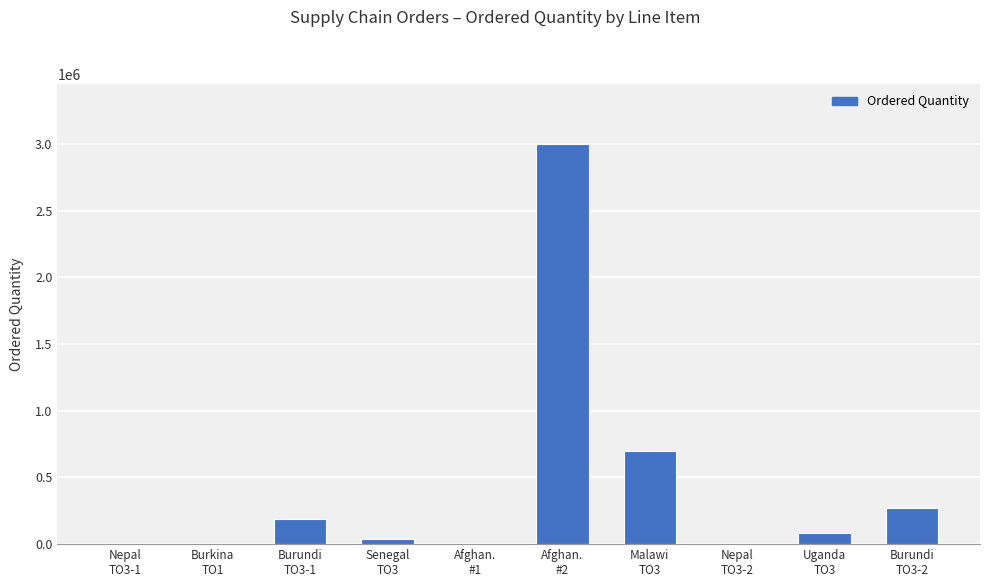

Where is the data nearest to the value 1500000?

Malawi
TO3